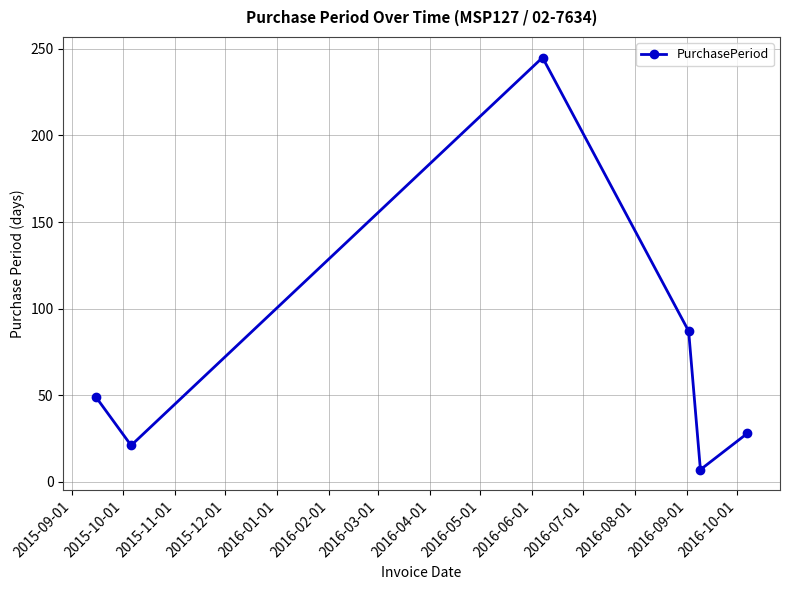

True or false: there are more than 2 points higher than both neighbors.

False